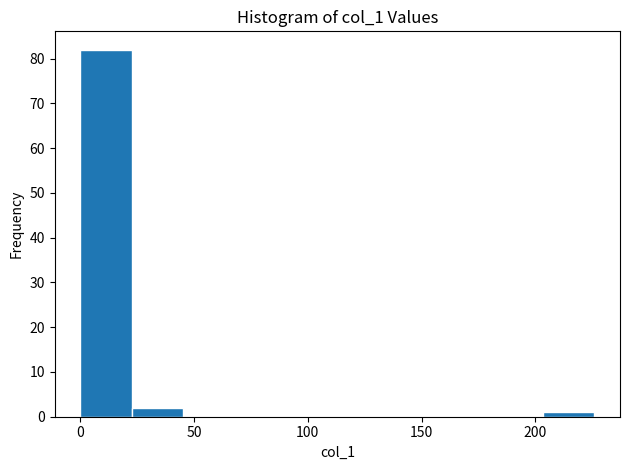

Reading left to right, transcribe this chart: for each bar, give the range it covers on the x-axis and its height. Neither the bar edges nor the heights are printed on the chart, so give them approximately, as read against the axes.

0 to 25: 82
25 to 45: 2
45 to 70: 0
70 to 90: 0
90 to 115: 0
115 to 135: 0
135 to 160: 0
160 to 180: 0
180 to 205: 0
205 to 225: 1